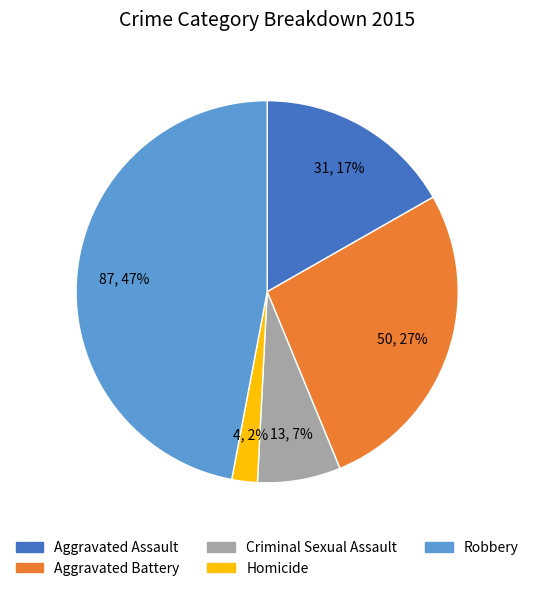

What is the ratio of the value at Homicide to the value at Criminal Sexual Assault?

0.3